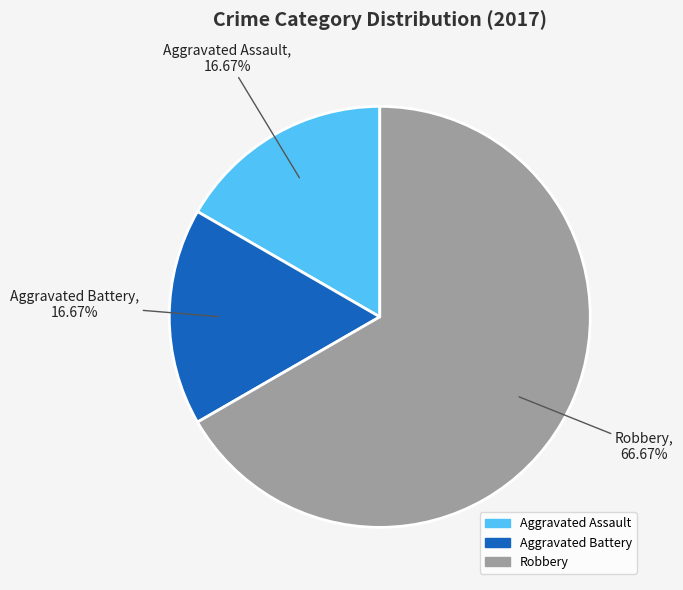

Is there any slice that represents more than half of the pie?

Yes